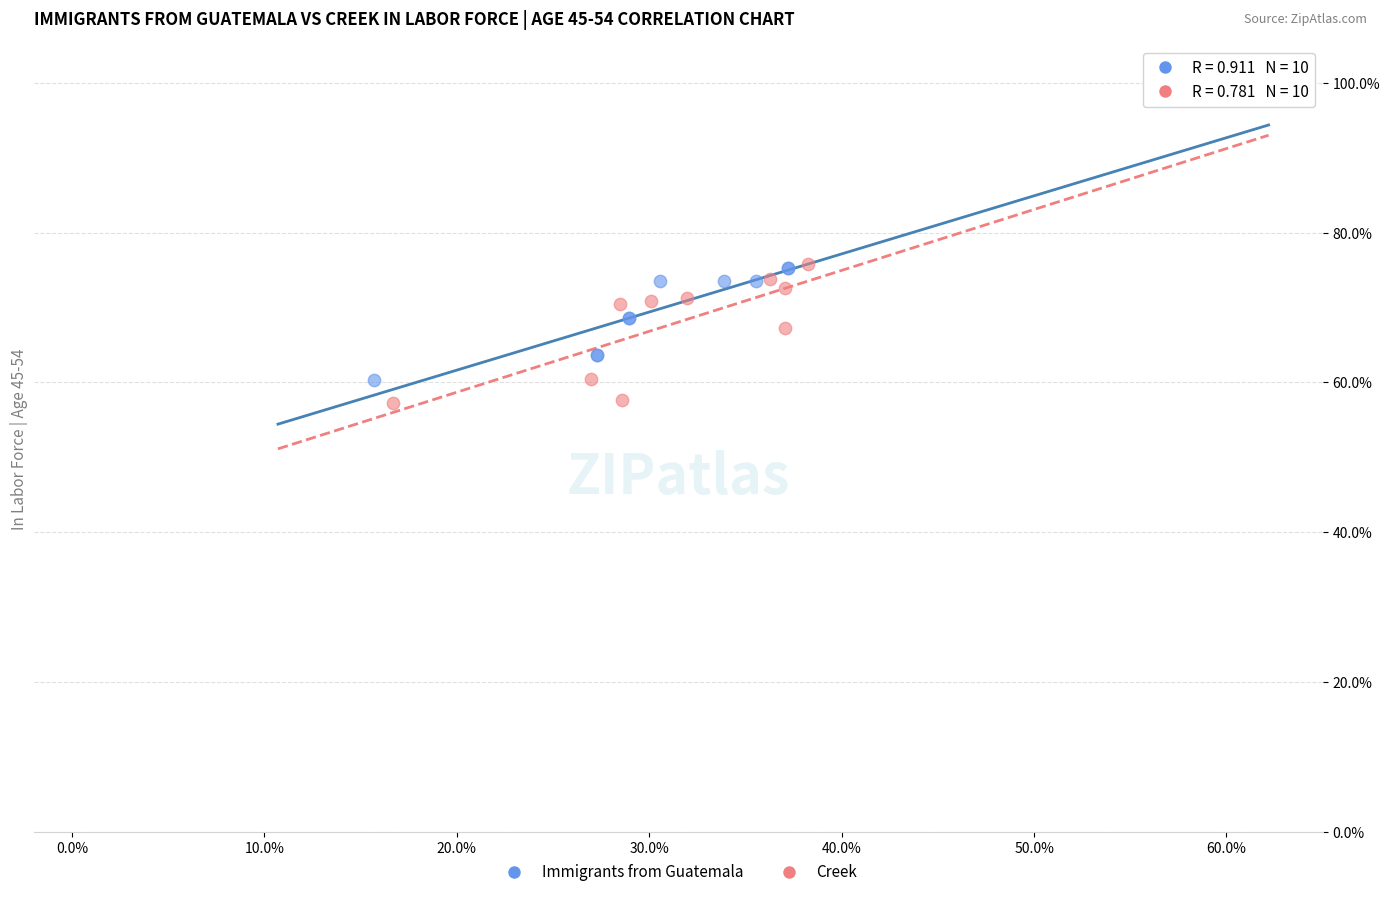

Which series has the widest spread of Y values?

Creek